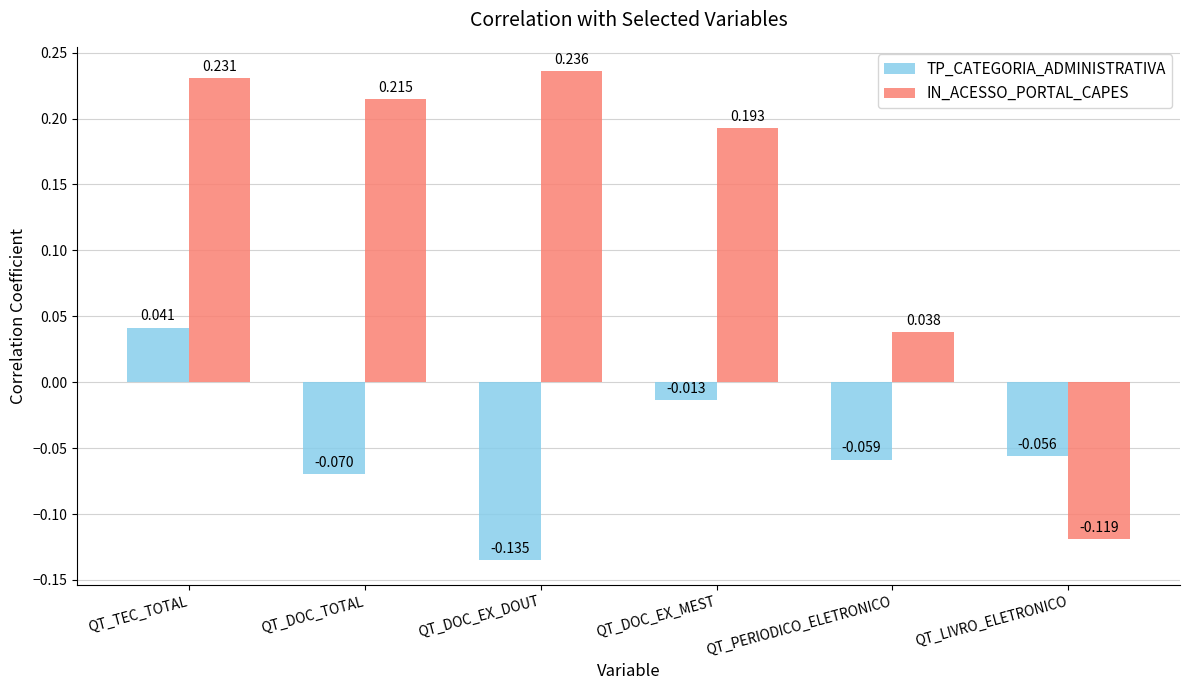

What is the total value across all series at QT_DOC_TOTAL?

0.1